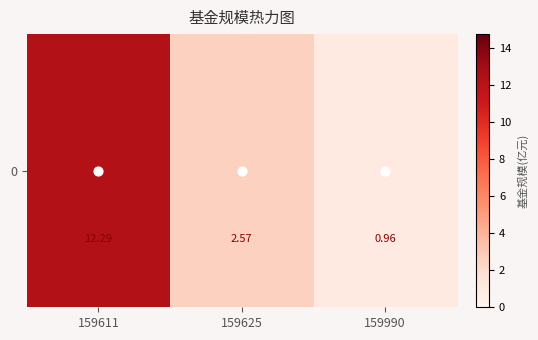

Rank the categories by value from highest to lowest.

159611, 159625, 159990